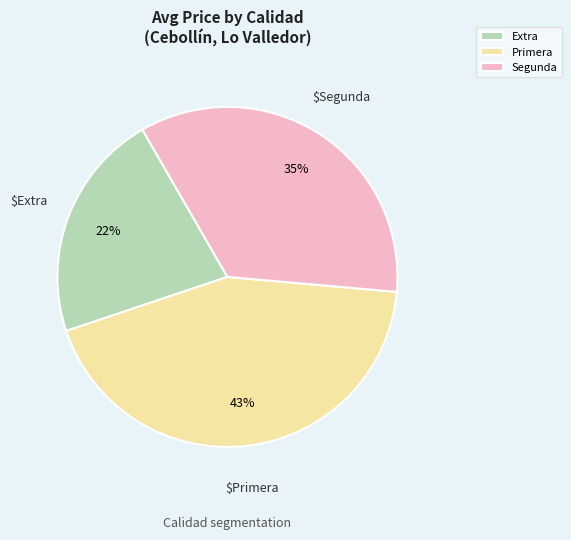

Is it true that Extra is 31% of the pie?

False